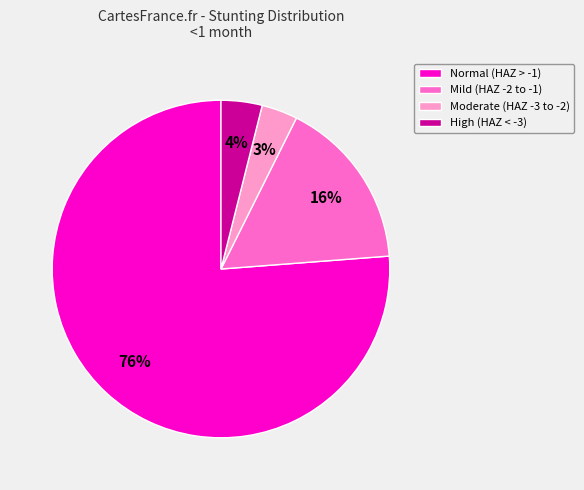

Which slice is the largest?

Normal (HAZ > -1)